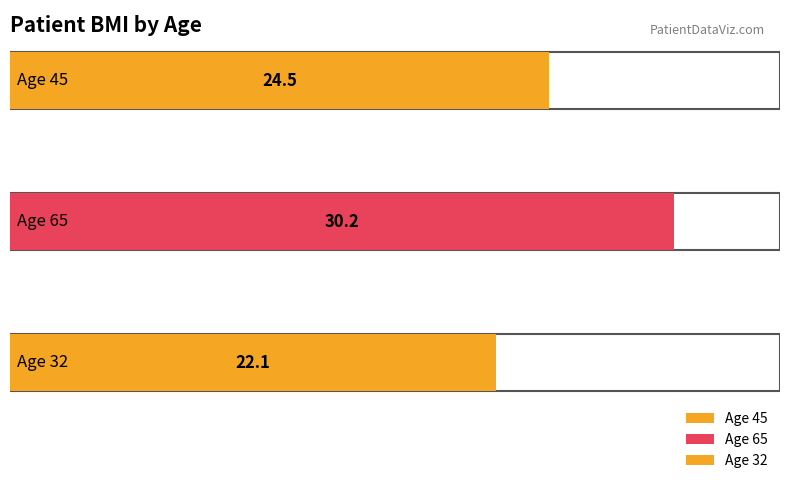

The chart shows a value of 30.2 at 65. True or false?

True